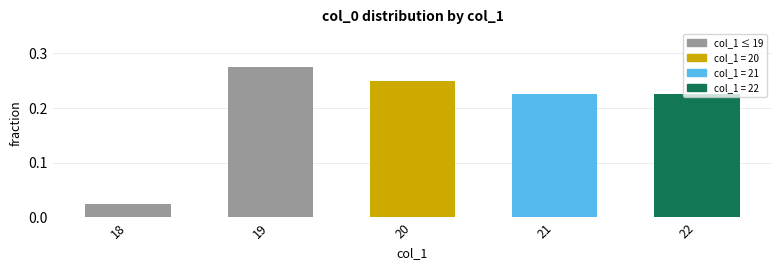

What is the sum of the values at 19 and 22?

0.5